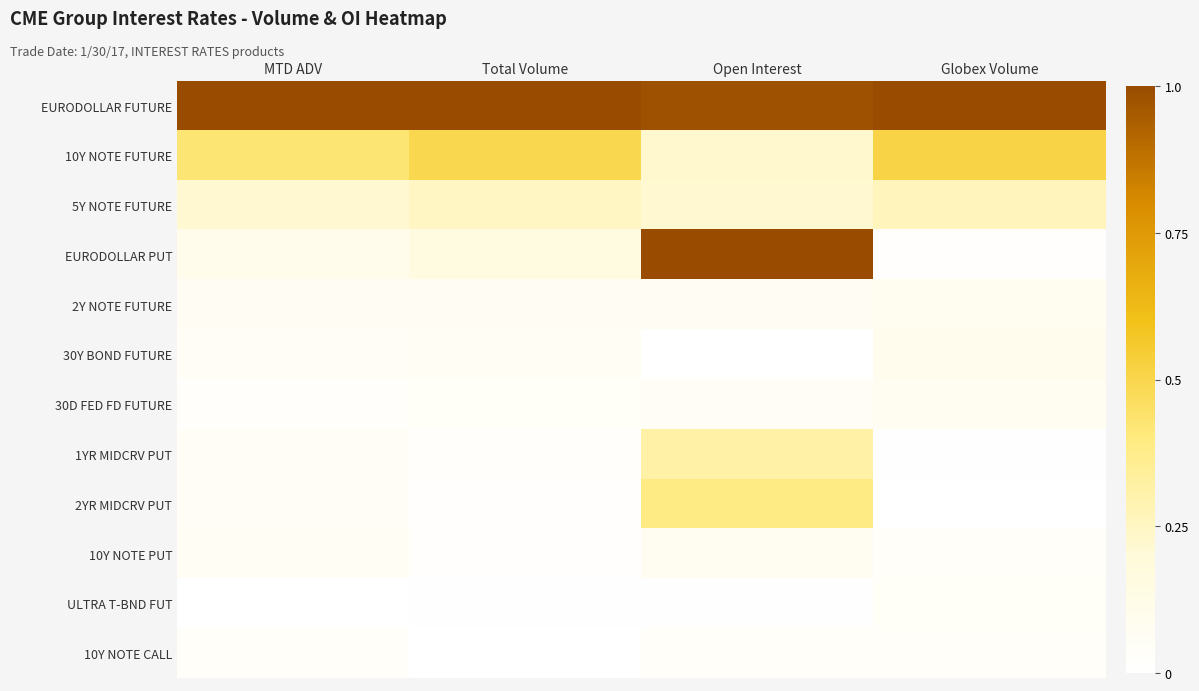

Which series changed the most between Open Interest and Globex Volume?

EURODOLLAR PUT